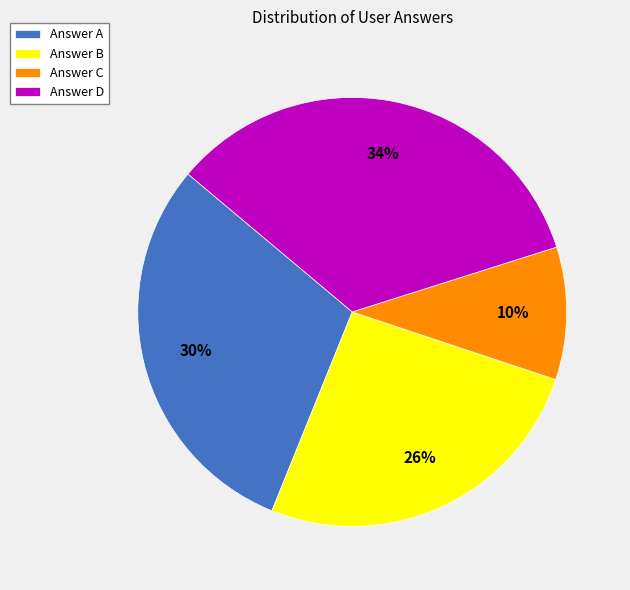

True or false: Answer D accounts for 34% of the total.

True